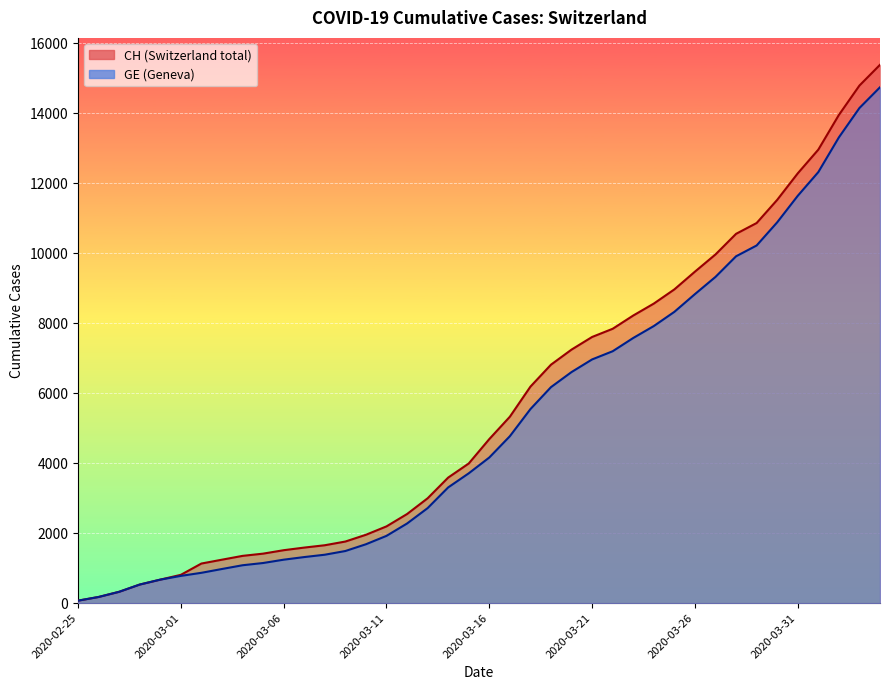

How many lines are shown in the chart?

2